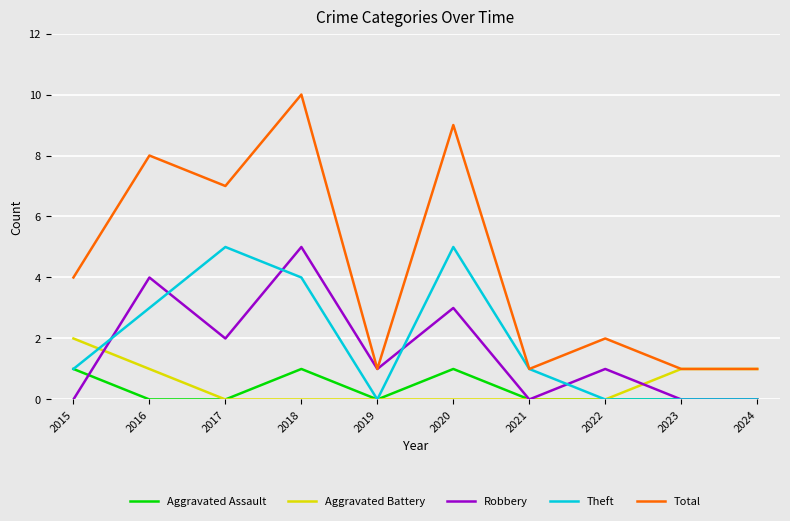

Rank the series at 2020 from lowest to highest value.

Aggravated Battery, Aggravated Assault, Robbery, Theft, Total